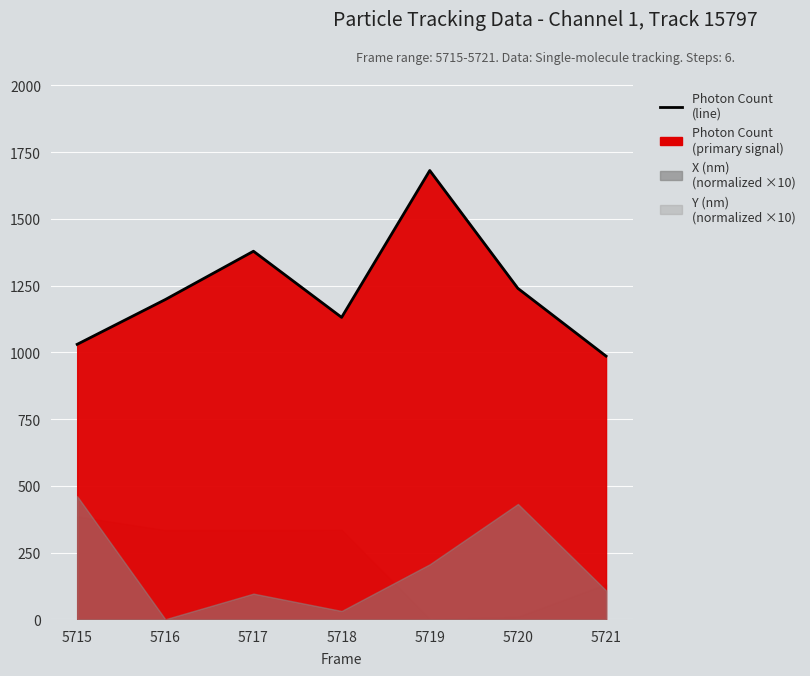

Where is the first local maximum?

5717